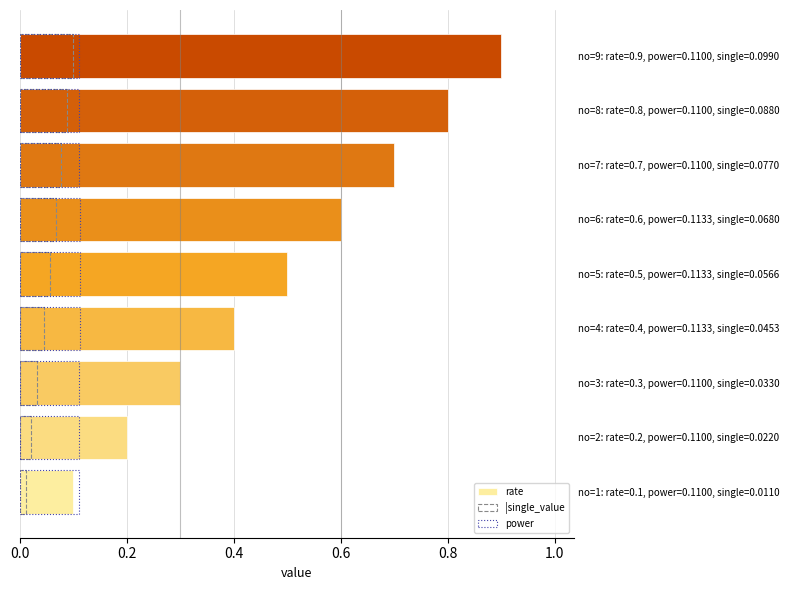

What is the approximate value of power at no=3: rate=0.3, power=0.1100, single=0.0330?

0.1